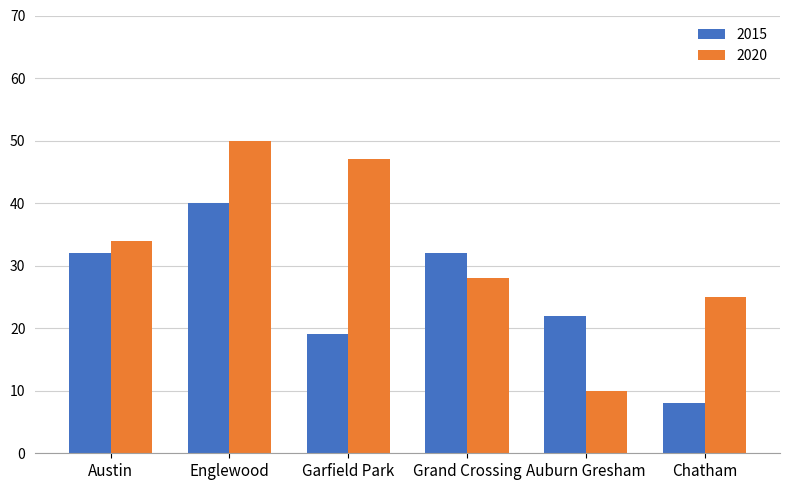

What position from the right is Grand Crossing?

3